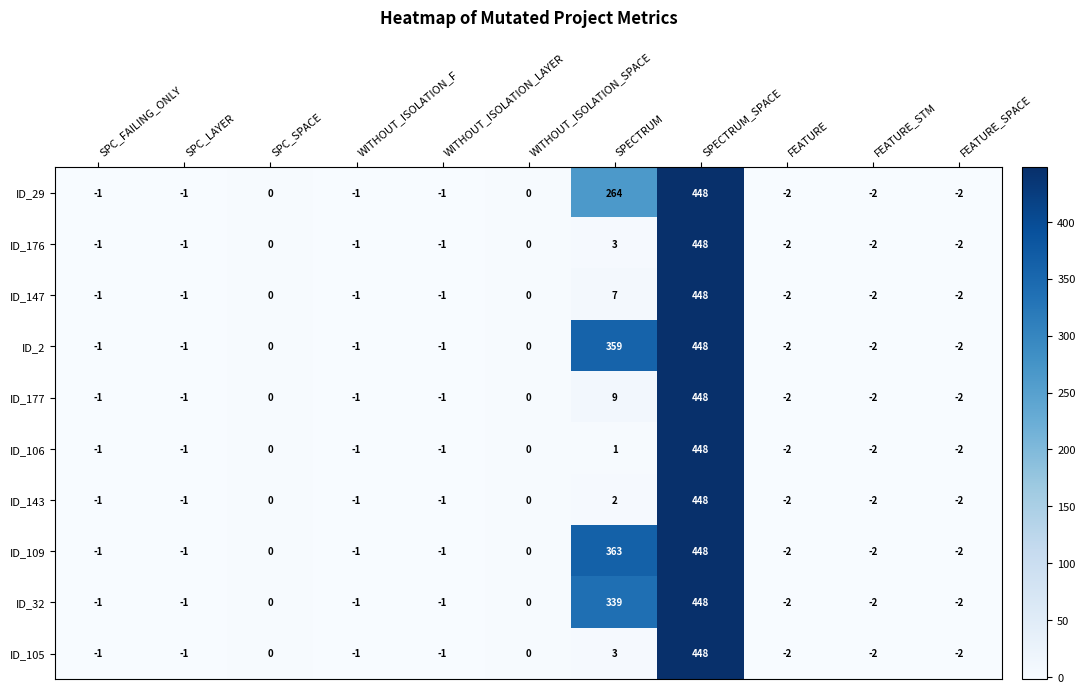

Which series has the largest total across all categories?

ID_109